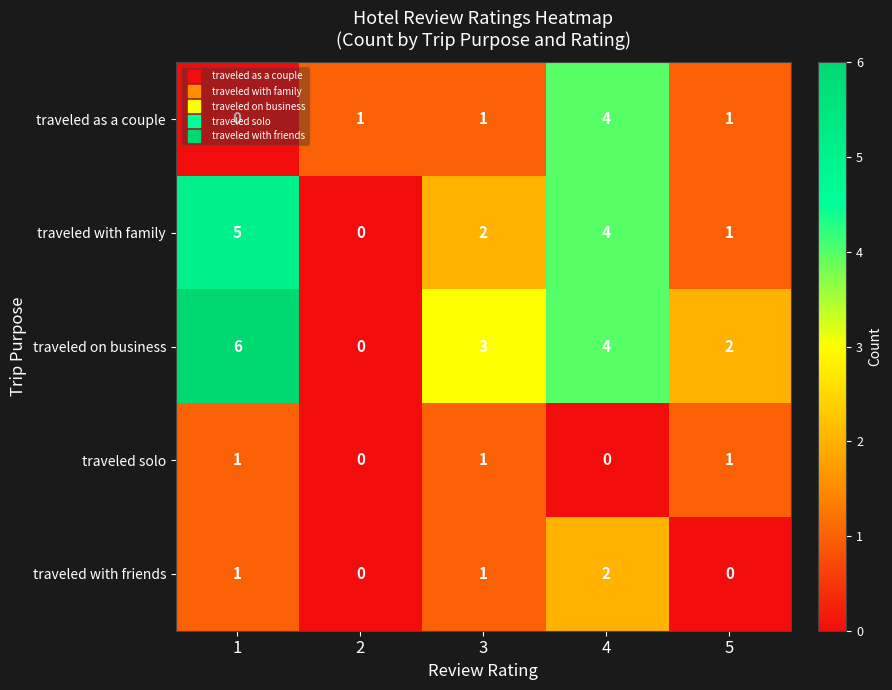

True or false: traveled with friends has a value of 1 at 3.

True